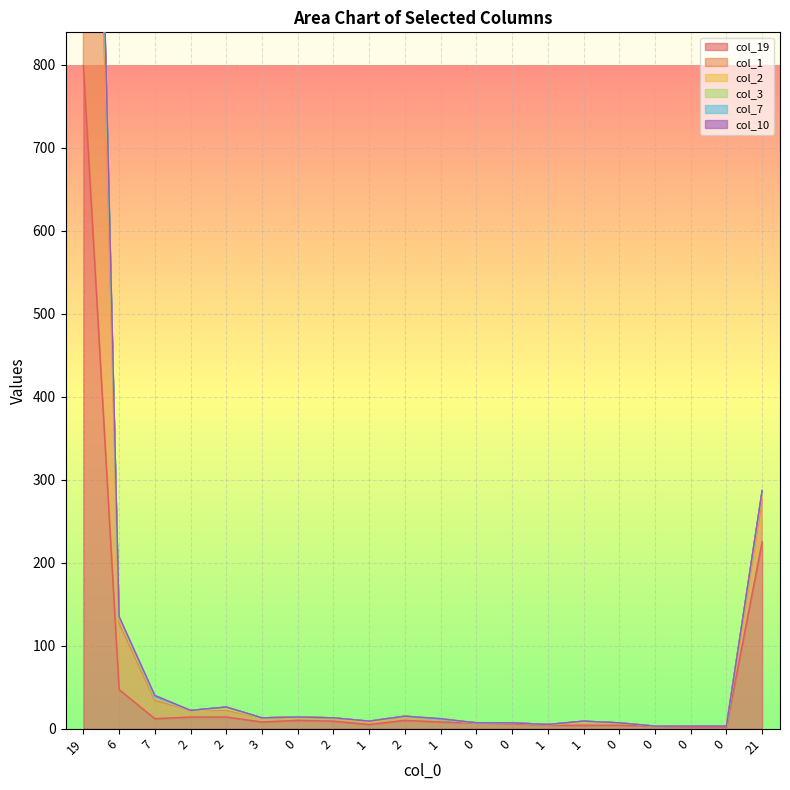

True or false: col_19 and col_7 intersect in this chart.

False